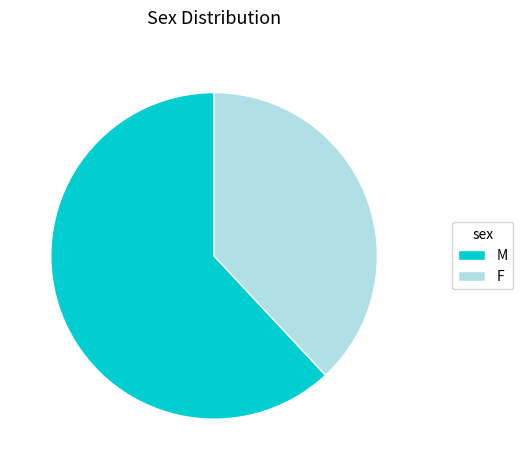

Do M and F together represent more than half of the pie?

Yes